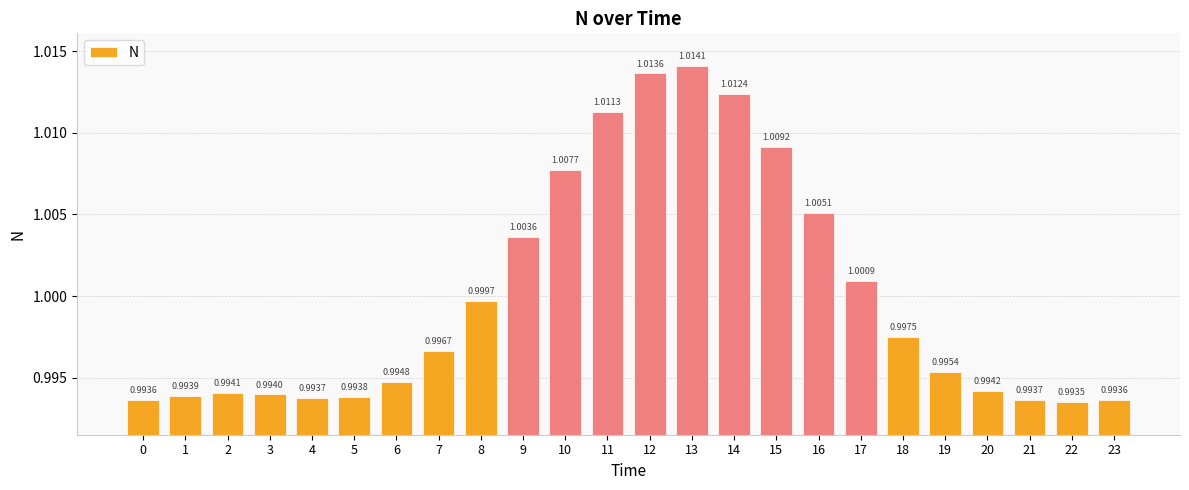

Which has a higher value, 11 or 12?

12